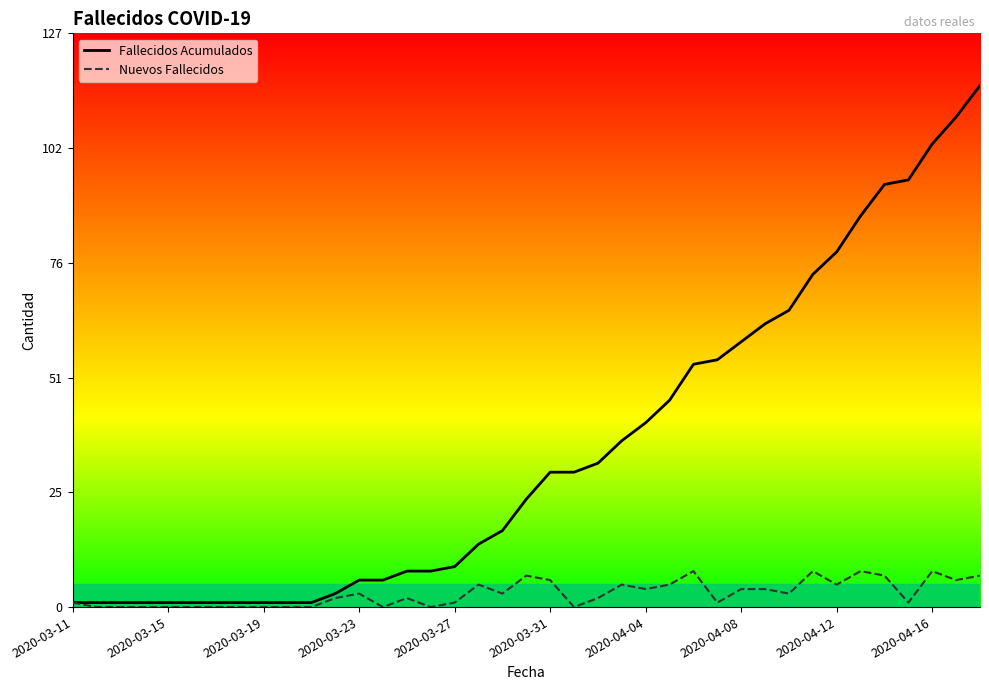

Which series has the largest total across all categories?

Fallecidos Acumulados